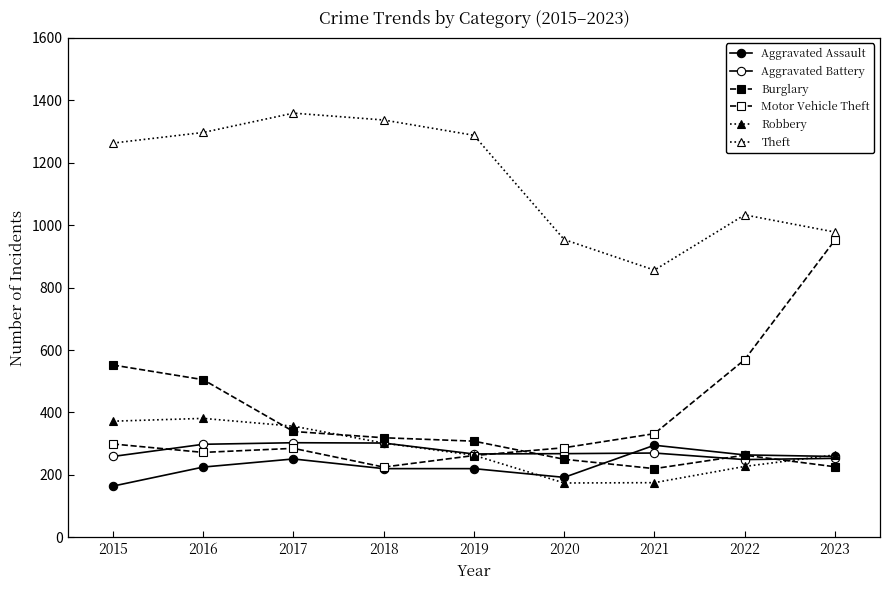

Between 2016 and 2018, which series saw the biggest shift?

Burglary